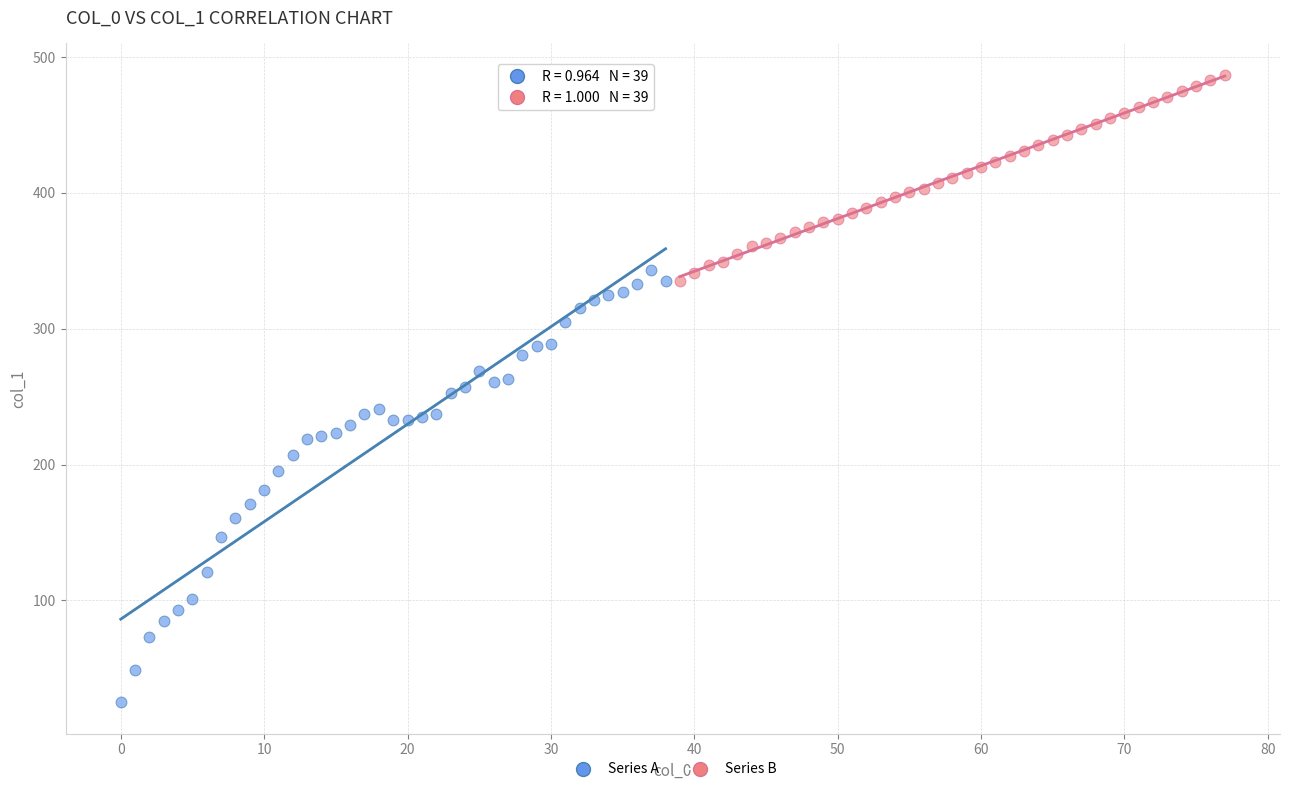

Which series contains the highest Y value?

Series B